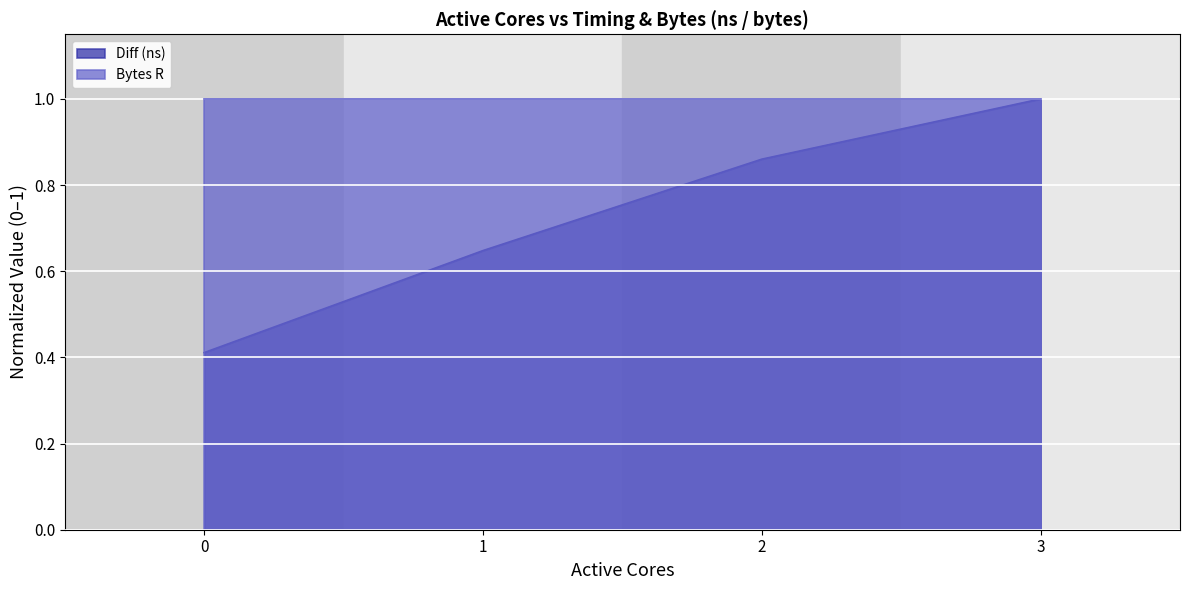

How many lines are shown in the chart?

2